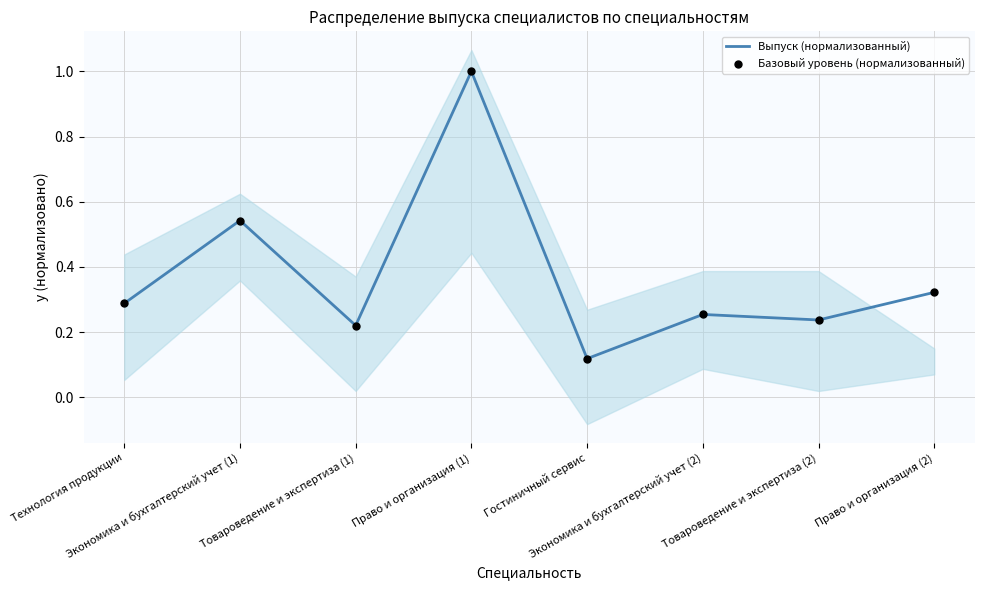

Which series contains the lowest Y value?

Выпуск (нормализованный)